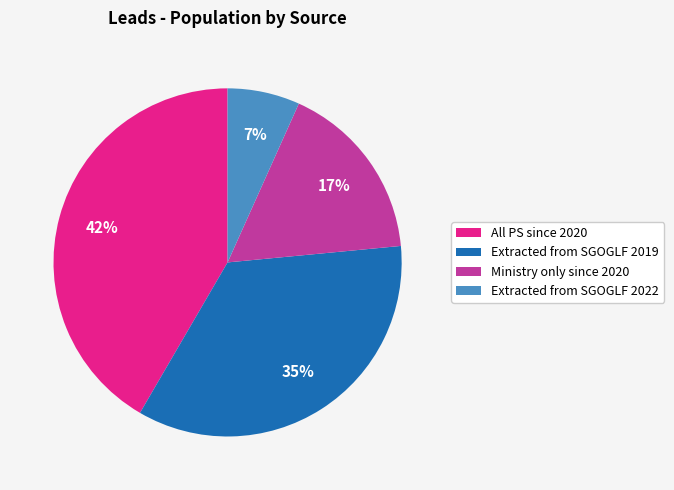

Approximately how many times larger is the value at Ministry only since 2020 compared to Extracted from SGOGLF 2019?

0.5